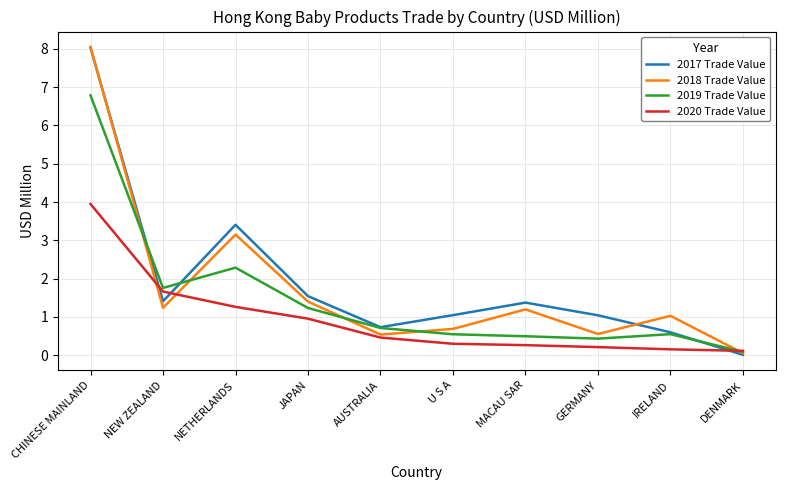

Which category has the lowest value in the 2018 Trade Value series?

DENMARK